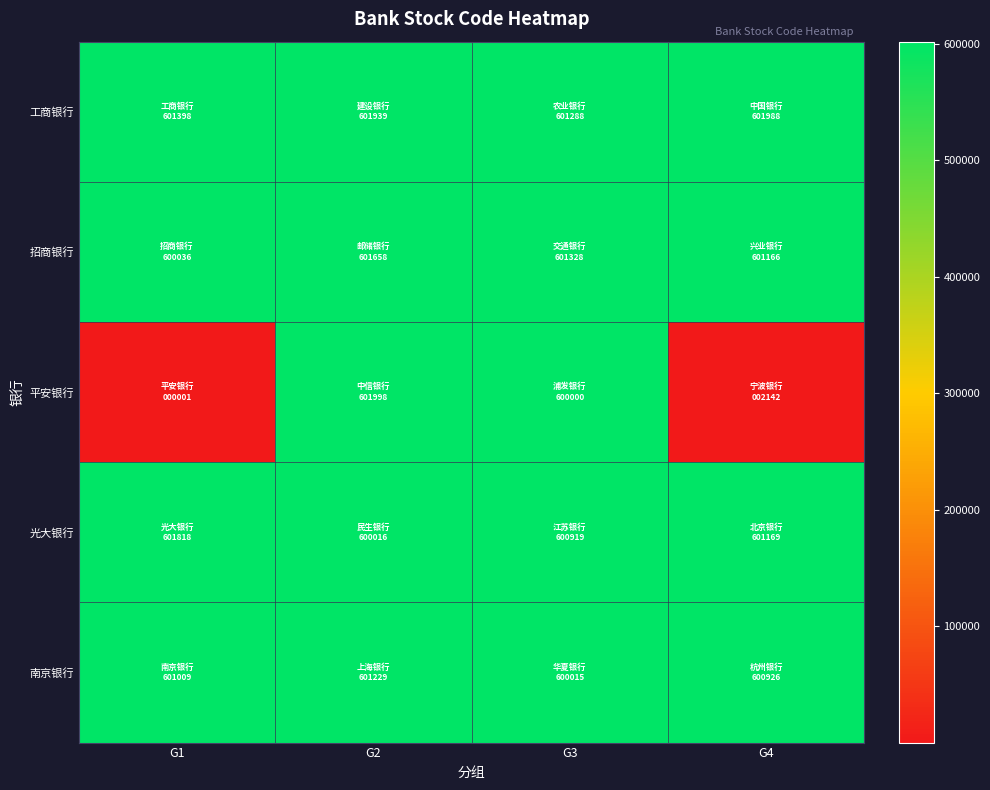

At which category is the sum across all series the highest?

G2